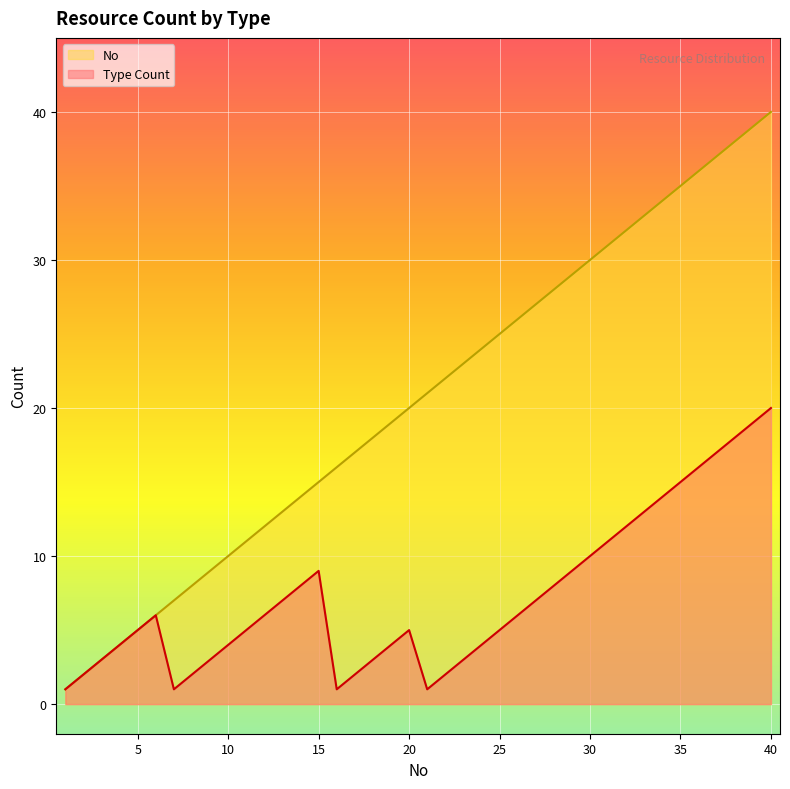

What is the average value of the No series?

20